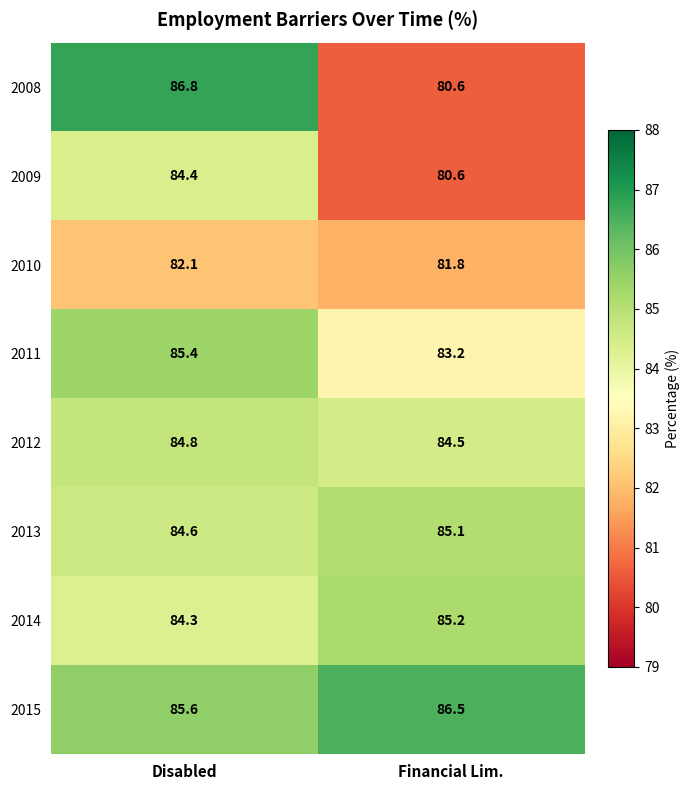

Is it true that 2012 equals 143.2 at Disabled?

False